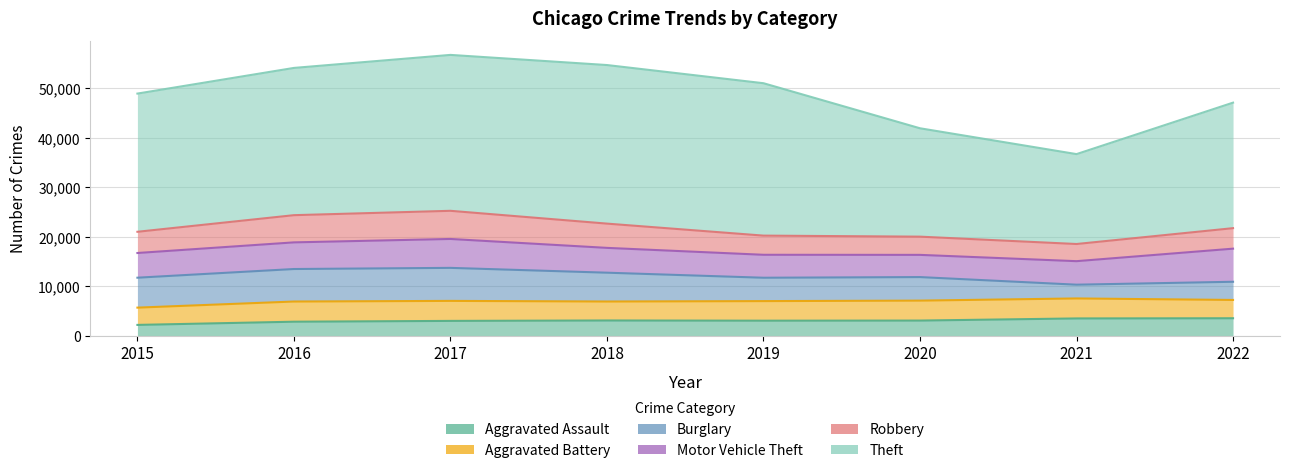

At which label is Robbery closest to 4572?

2015